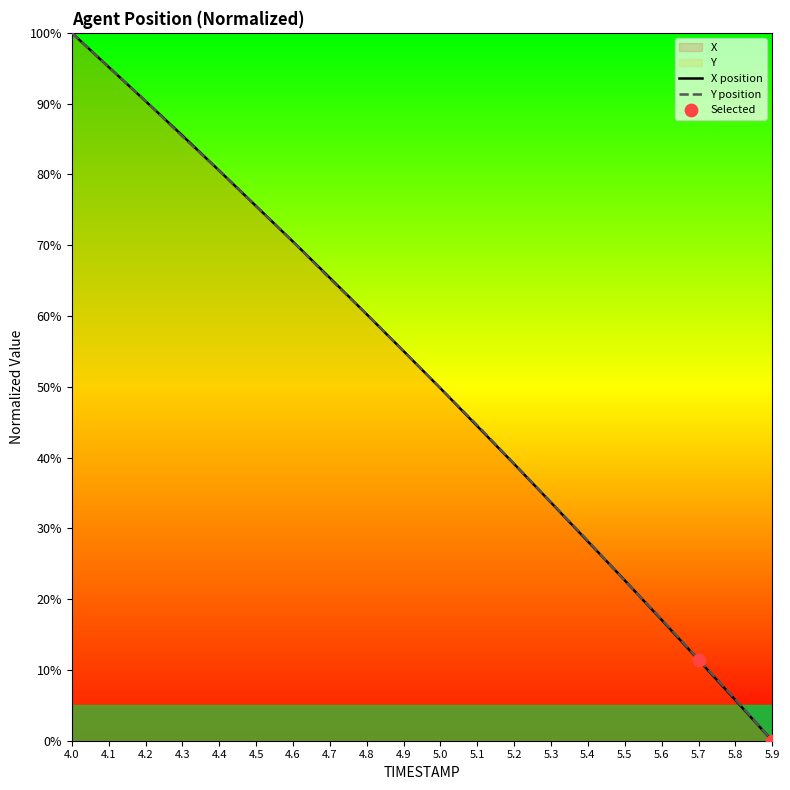

Which series reaches the maximum Y coordinate?

X